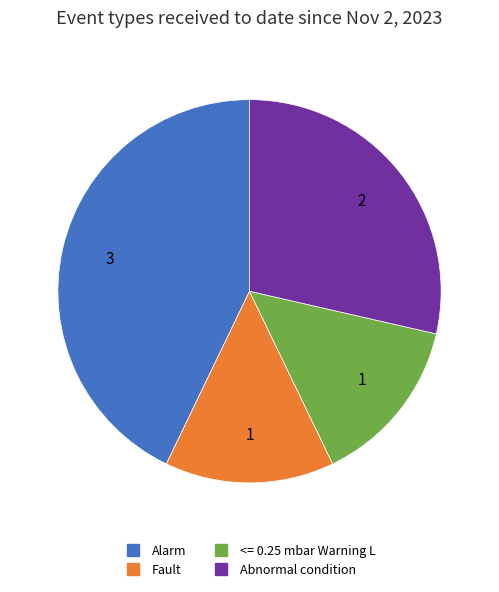

Between Alarm and Fault, which is larger?

Alarm